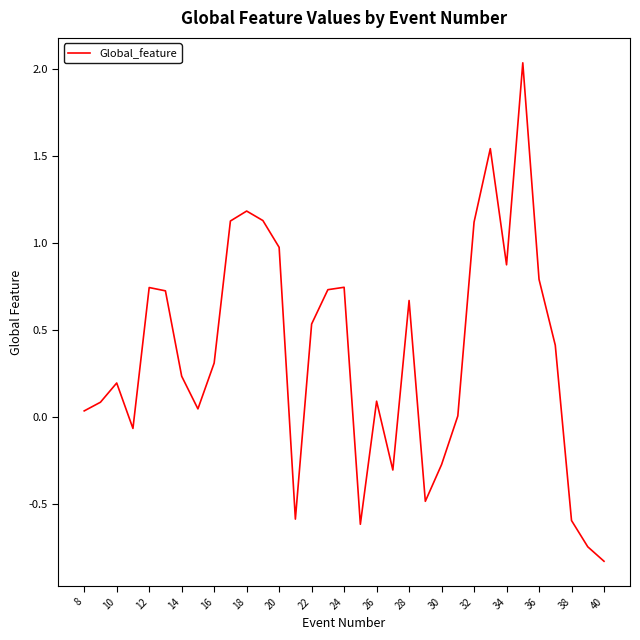

How many distinct data groups are displayed?

1